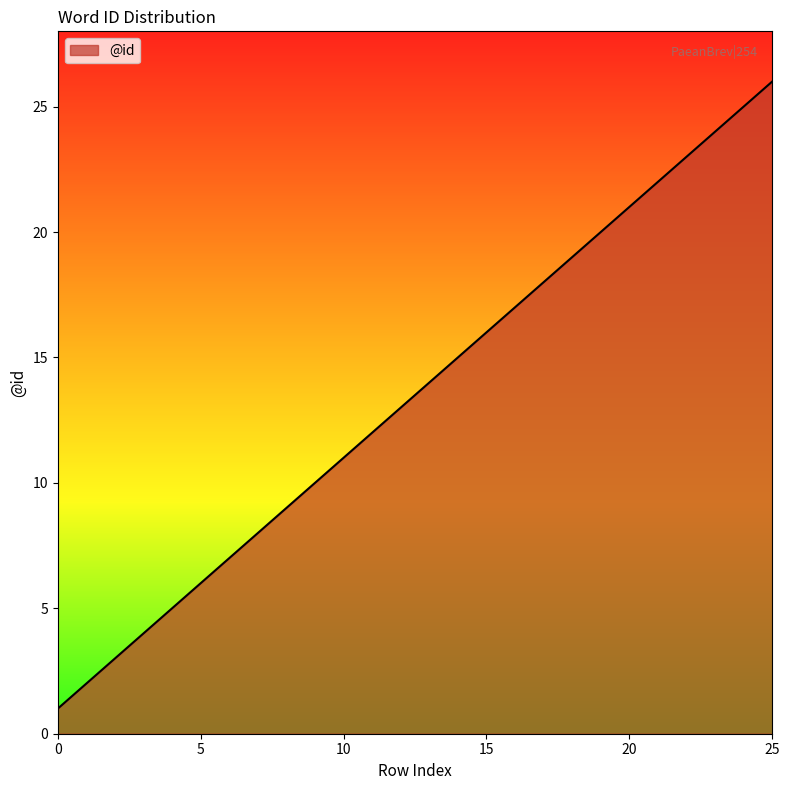

What is the greatest value displayed?

26